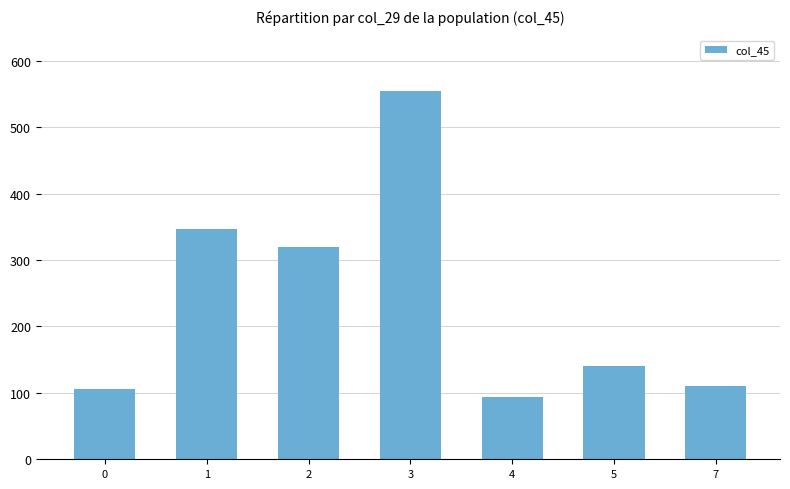

Read the value at 7.

111